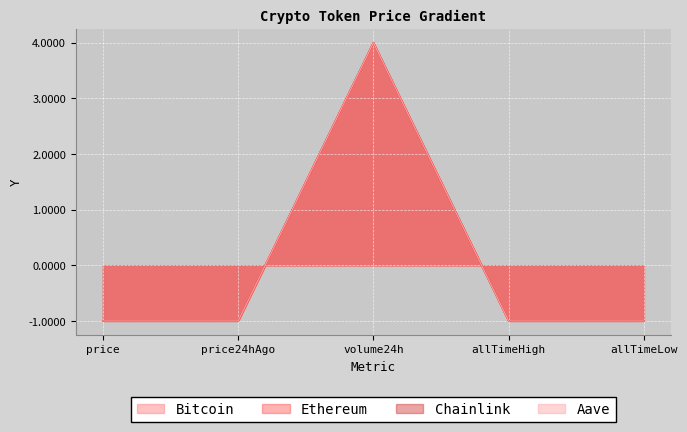

The value of Aave at price is -1.0. True or false?

True